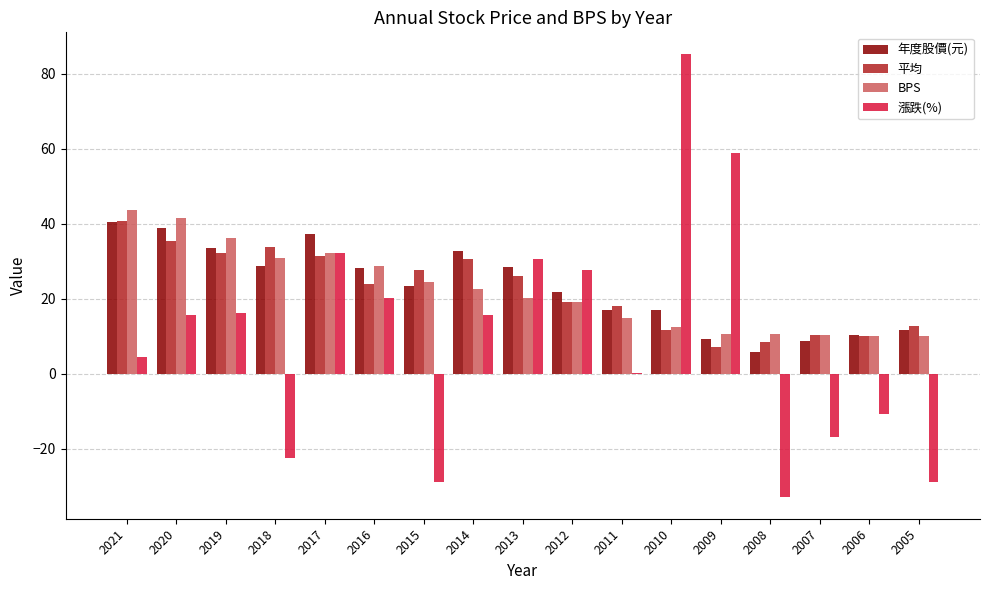

Which label corresponds to the largest value in the chart?

2010